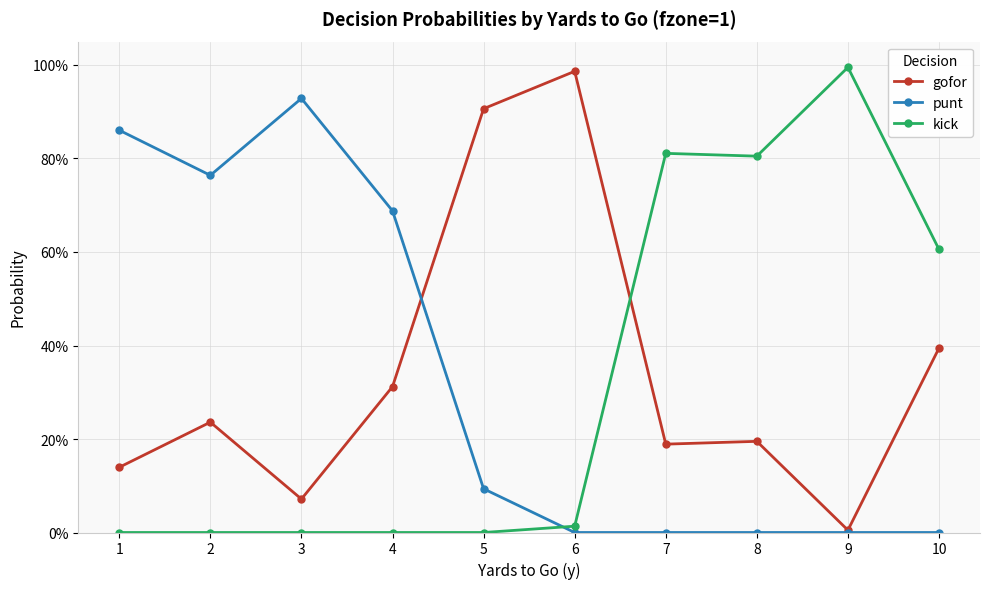

Read the gofor value at 8.

0.2